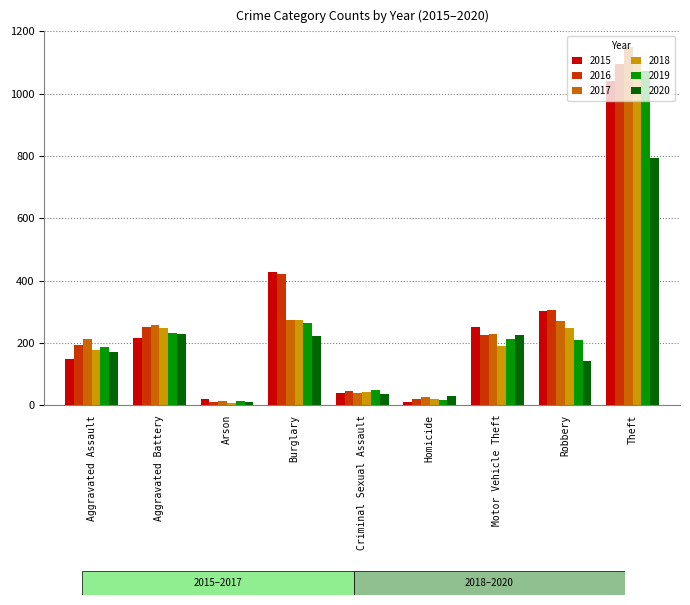

Which series has the largest total across all categories?

2016